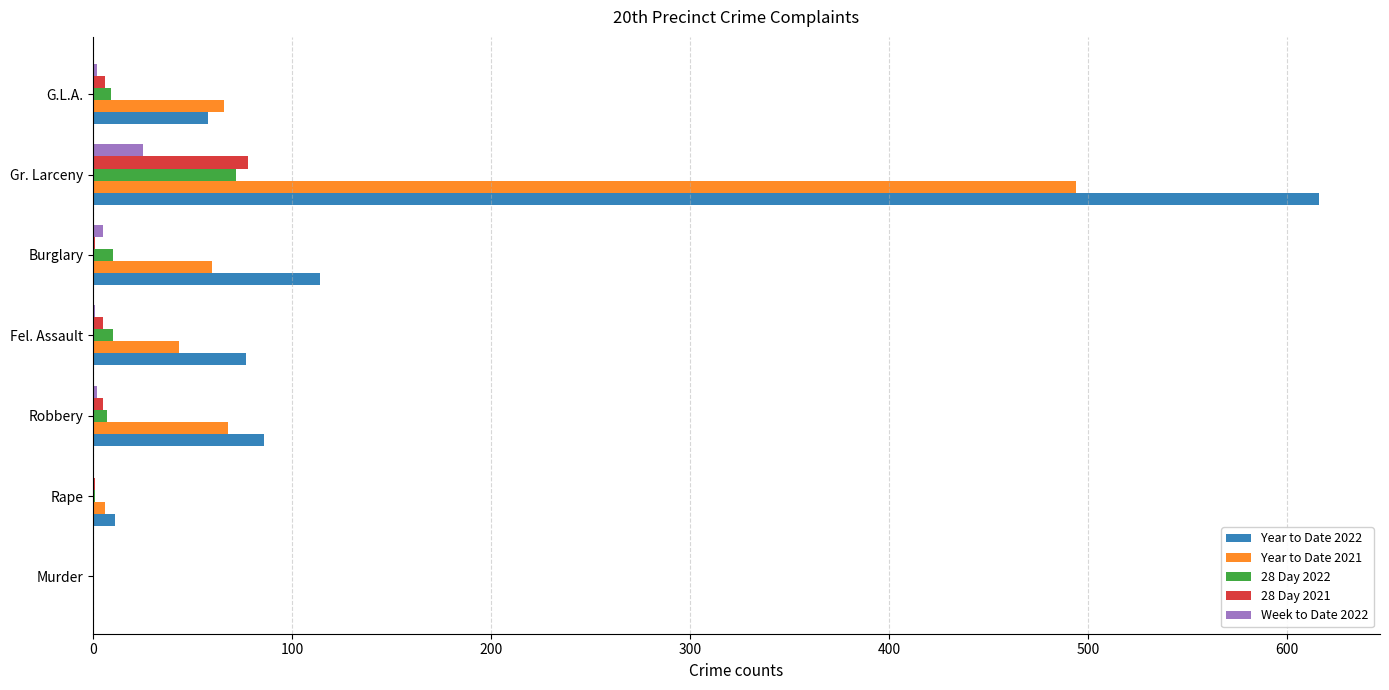

How many values in Year to Date 2022 are above zero?

6